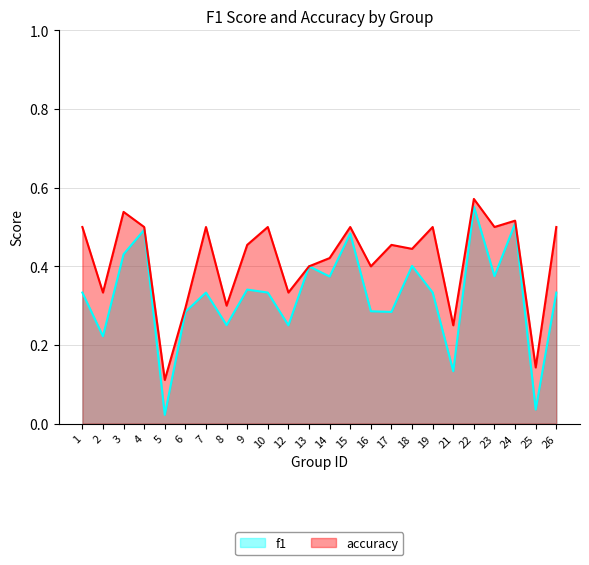

Rank the series by their average value, from highest to lowest.

accuracy, f1